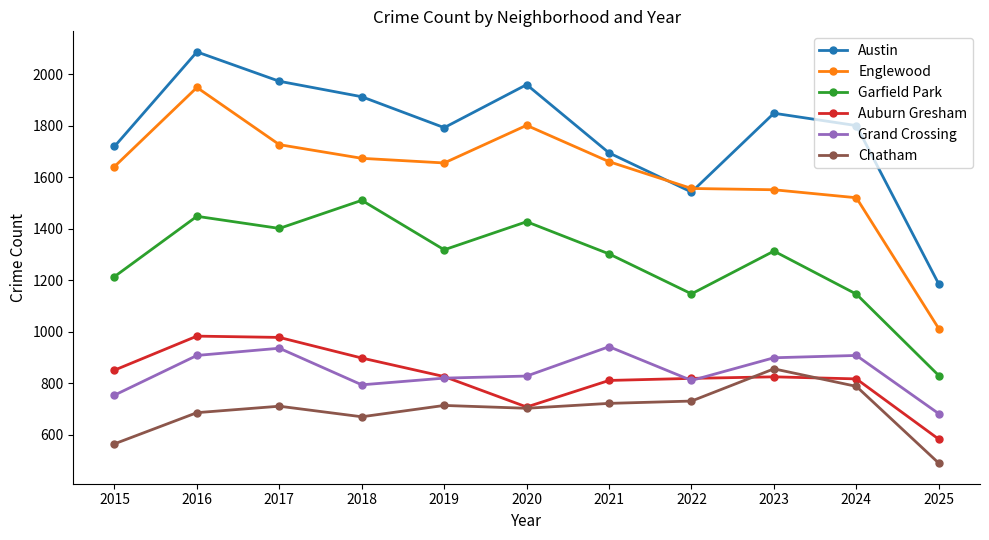

Which series has the widest spread of values?

Englewood